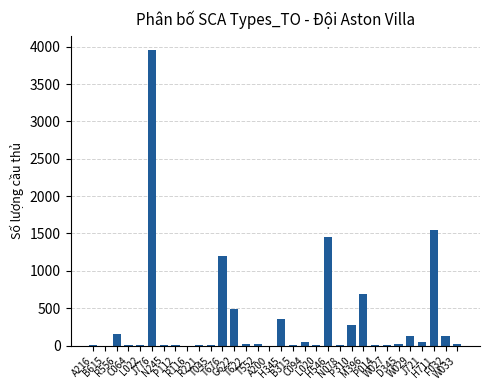

Read the value at R116.

0.1